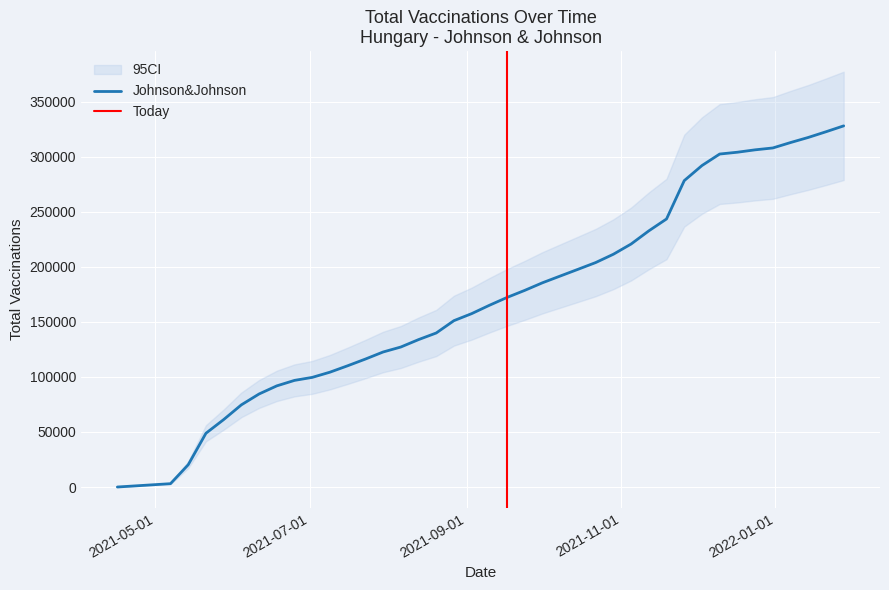

Rank the categories by value from highest to lowest.

2022-01-28, 2022-01-21, 2022-01-14, 2022-01-07, 2021-12-31, 2021-12-24, 2021-12-17, 2021-12-10, 2021-12-03, 2021-11-26, 2021-11-19, 2021-11-12, 2021-11-05, 2021-10-29, 2021-10-22, 2021-10-15, 2021-10-08, 2021-10-01, 2021-09-24, 2021-09-17, 2021-09-10, 2021-09-03, 2021-08-27, 2021-08-20, 2021-08-13, 2021-08-06, 2021-07-30, 2021-07-23, 2021-07-16, 2021-07-09, 2021-07-02, 2021-06-25, 2021-06-18, 2021-06-11, 2021-06-04, 2021-05-28, 2021-05-21, 2021-05-14, 2021-05-07, 2021-04-16